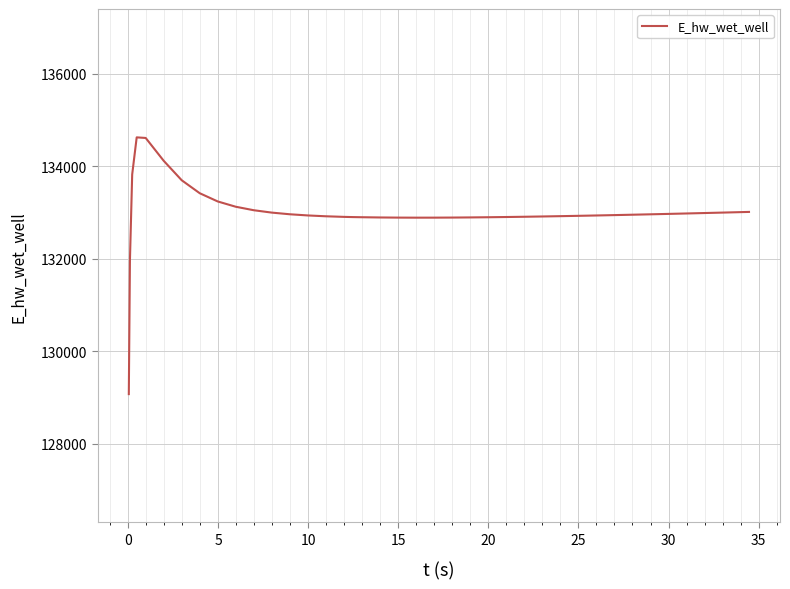

What is the maximum value shown in the chart?

134627.9